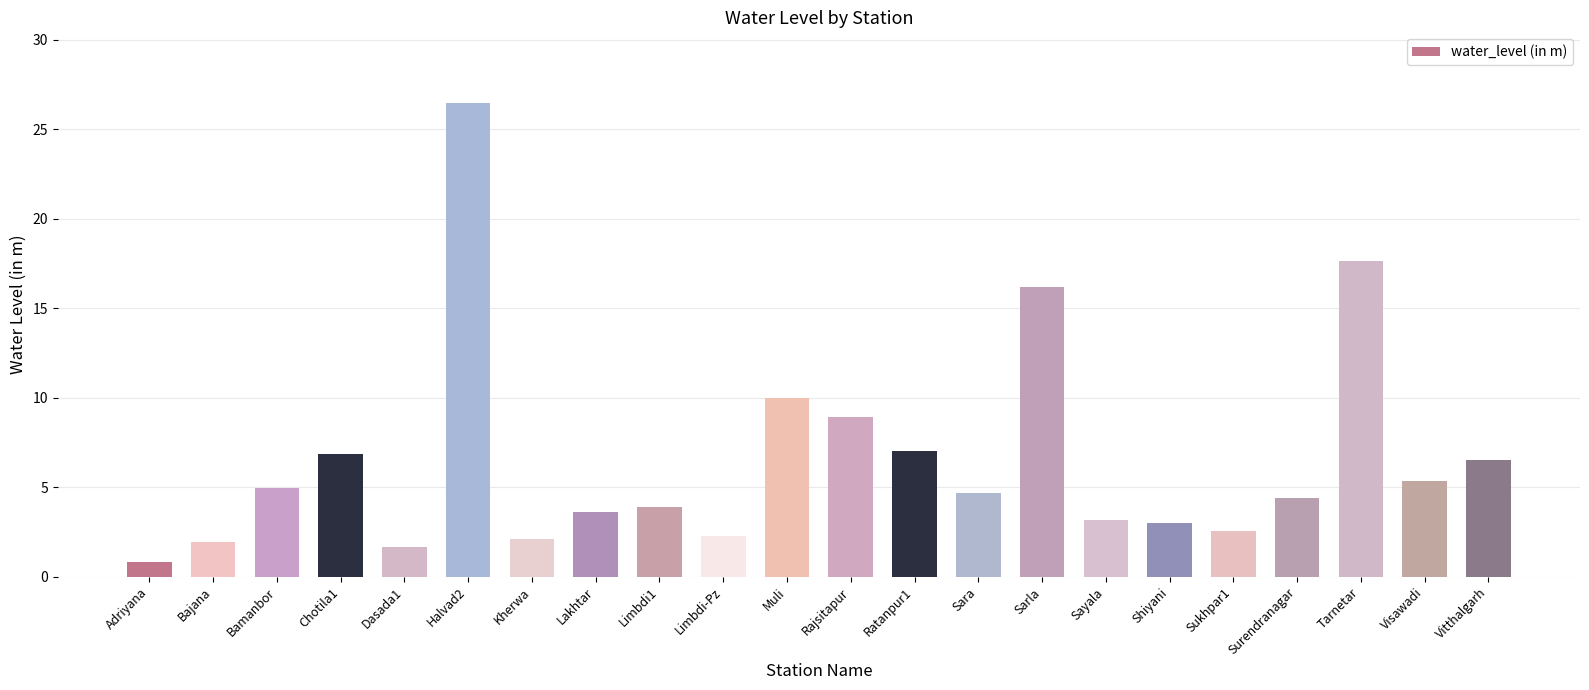

Count the number of categories in the chart.

22